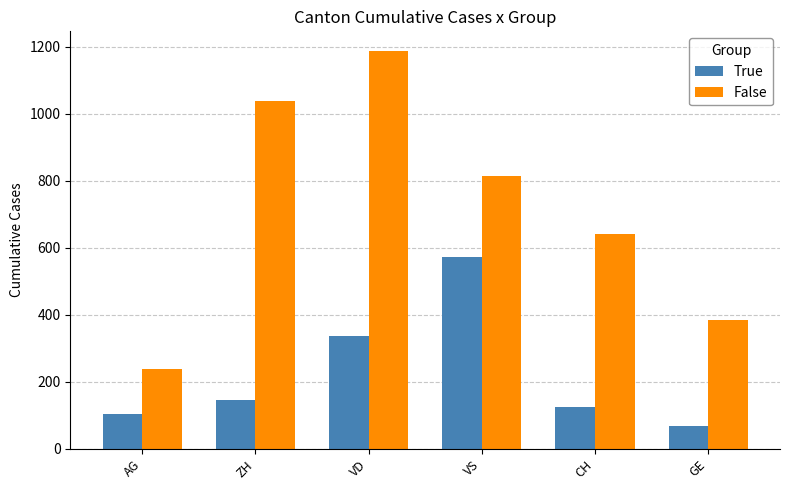

What is the sum of the False values at GE and ZH?

1422